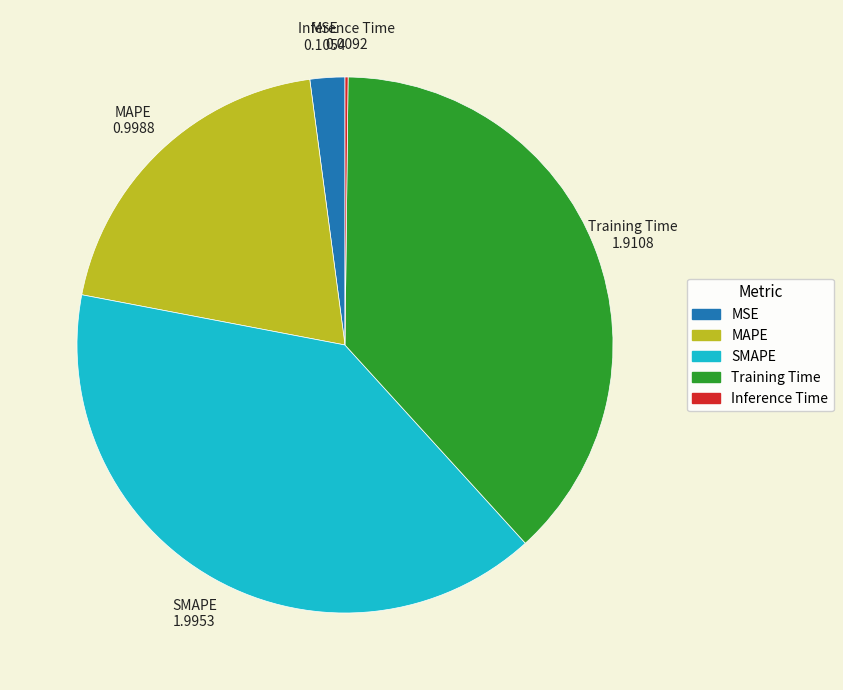

What is the ratio of the value at Training Time to the value at SMAPE?

1.0